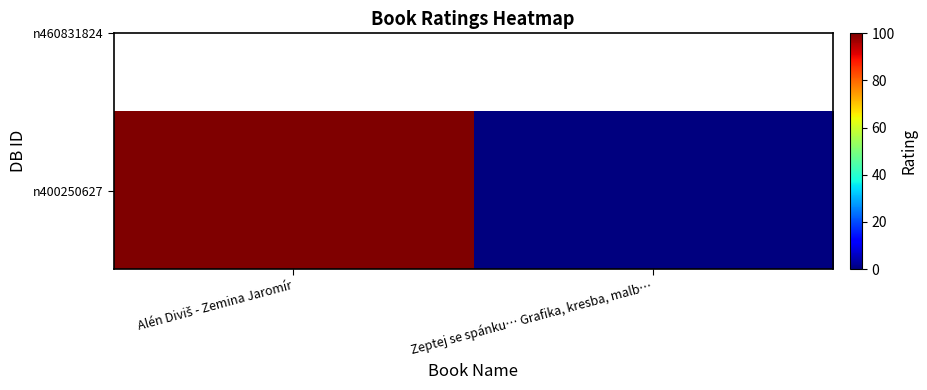

The chart shows a value of -43 at Zeptej se spánku… Grafika, kresba, malb…. True or false?

False